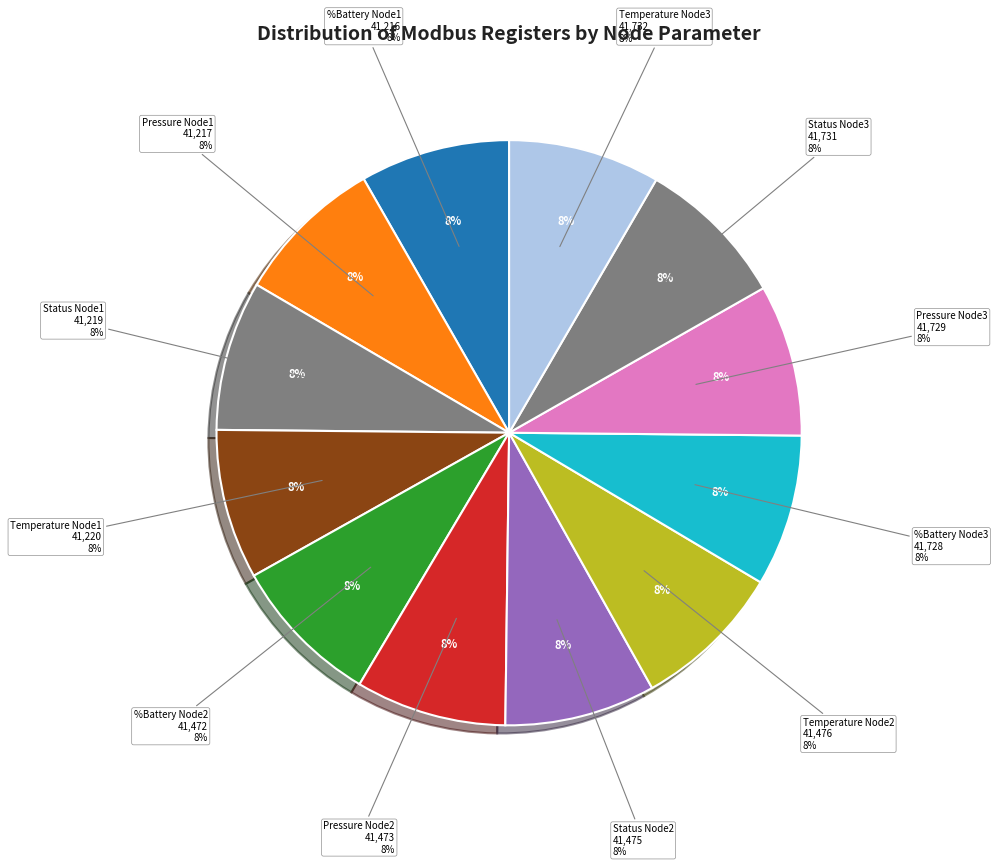

Is it true that %Battery Node2 is 1% of the pie?

False